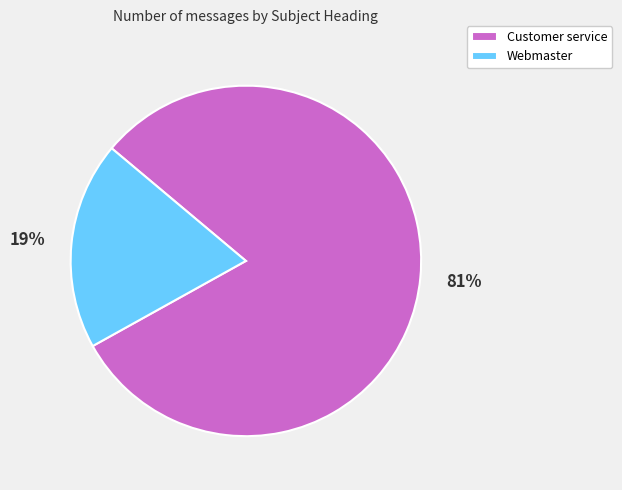

Which category has the smallest portion of the pie?

Webmaster